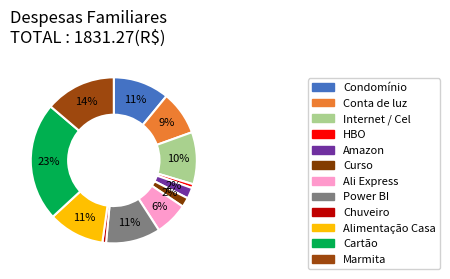

Is it true that Power BI is 11% of the pie?

True